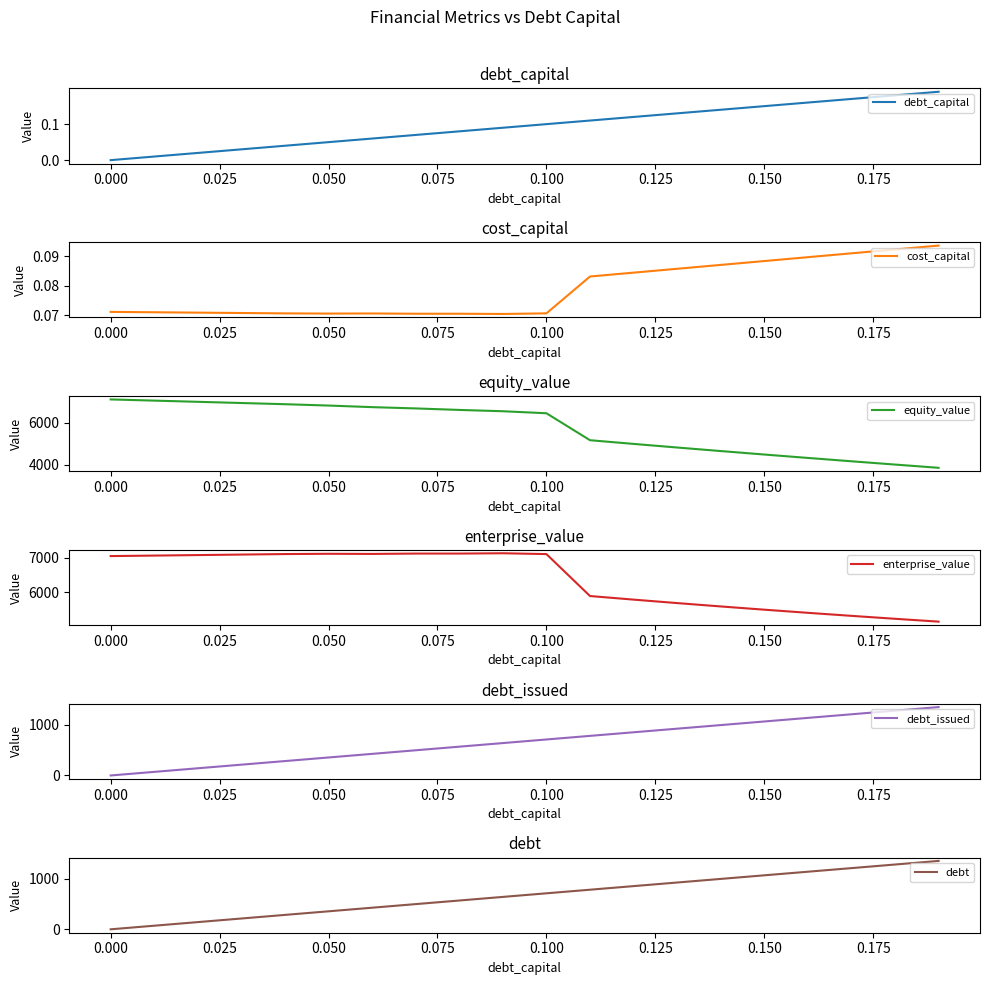

At how many categories does at least one series exceed 4506?

20